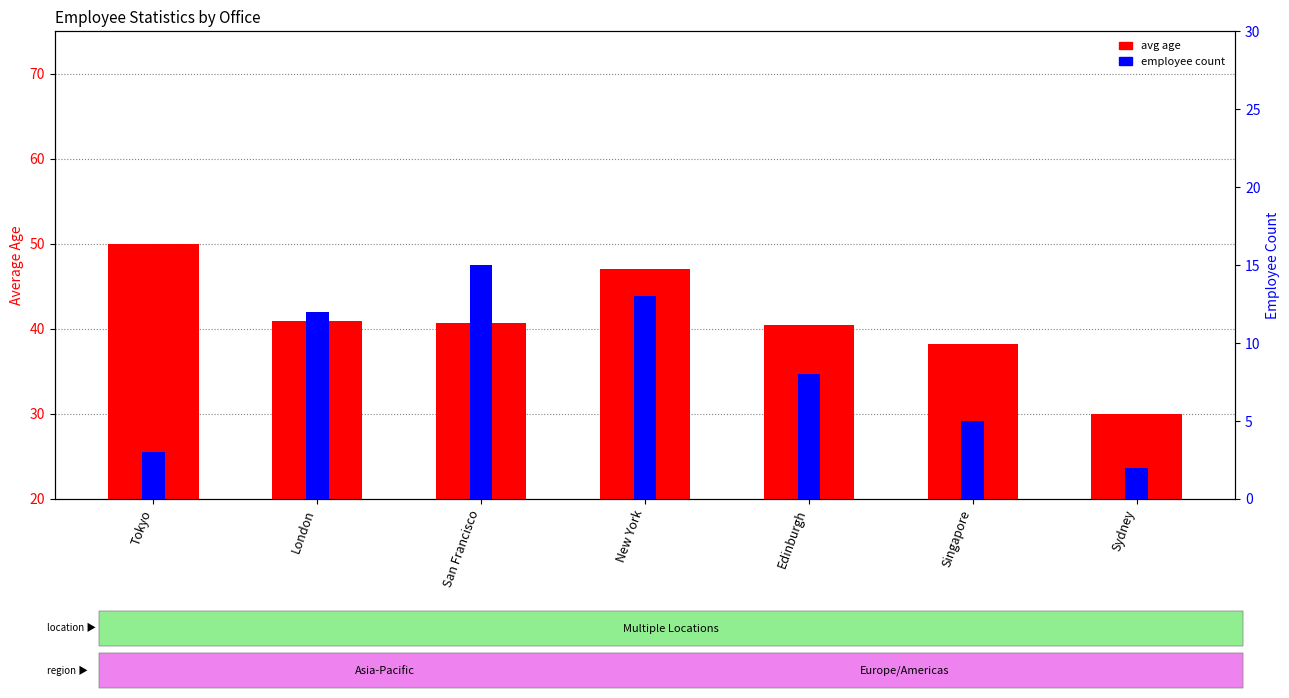

Between Singapore and Sydney, which is larger?

Singapore